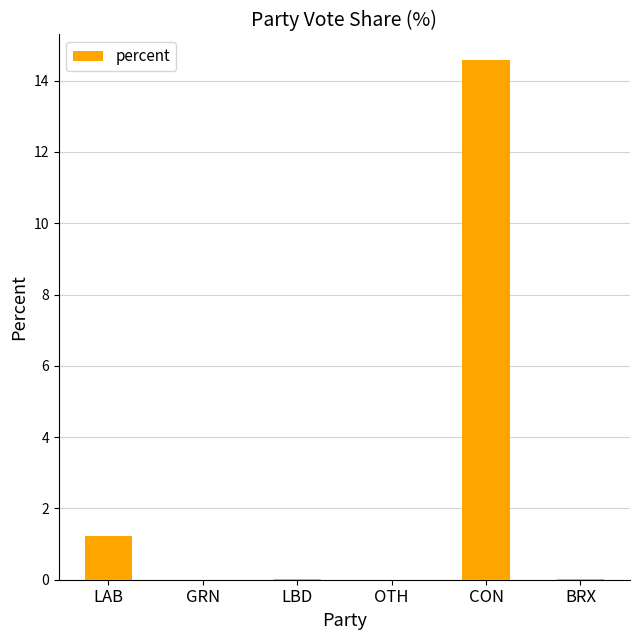

True or false: the data shows -5.2 at OTH.

False